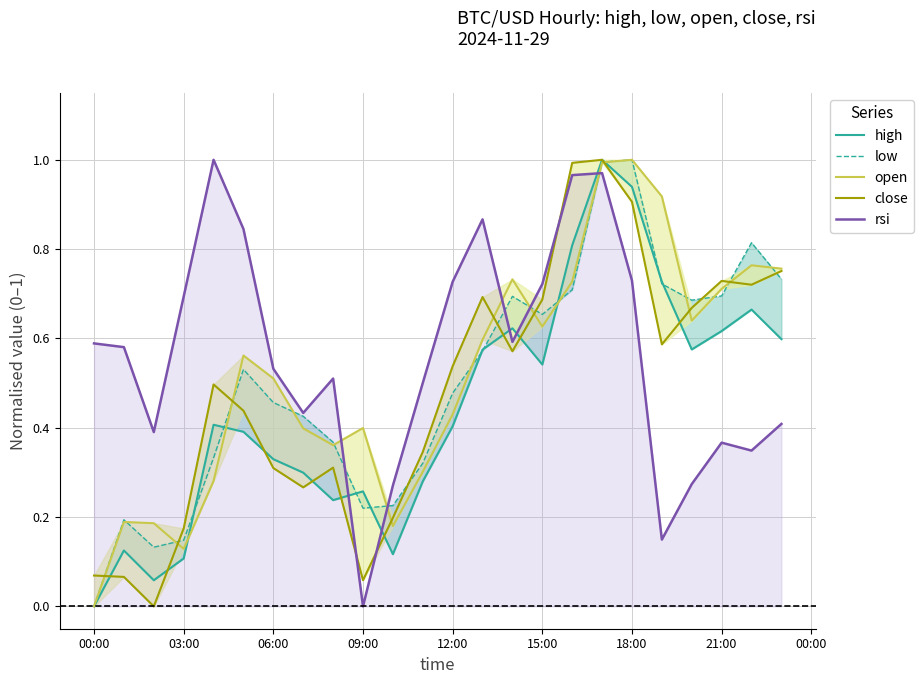

How many values in the close series exceed 0?

23